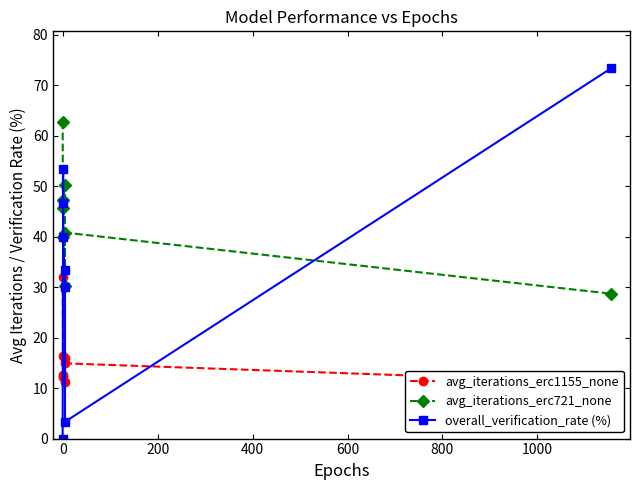

Is the value of avg_iterations_erc721_none at −200 greater than the value of avg_iterations_erc1155_none at 1200?

Yes